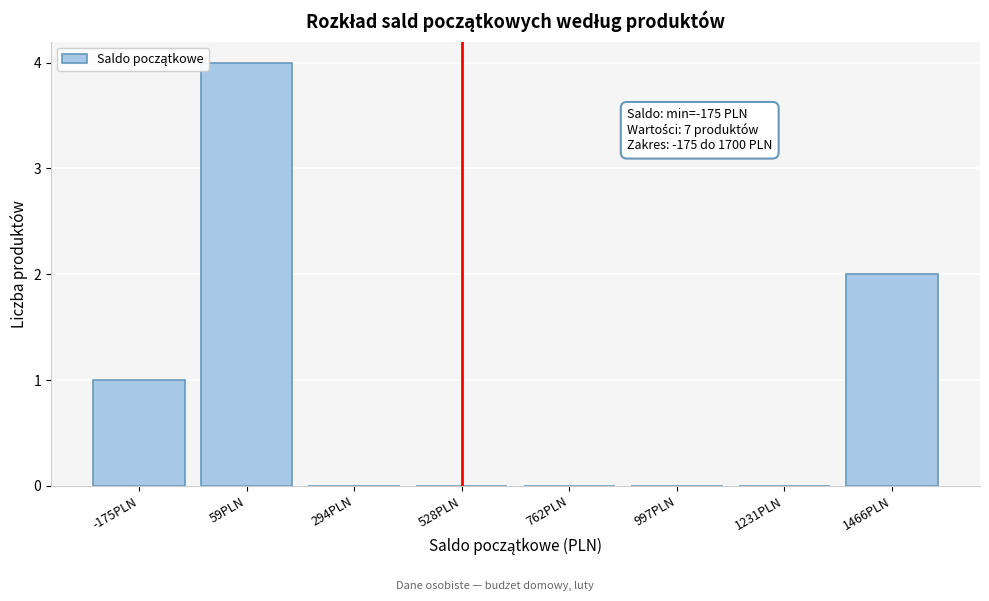

Reading right to left, extract all data points from this chart.

1466PLN=2	1231PLN=0	997PLN=0	762PLN=0	528PLN=0	294PLN=0	59PLN=4	-175PLN=1